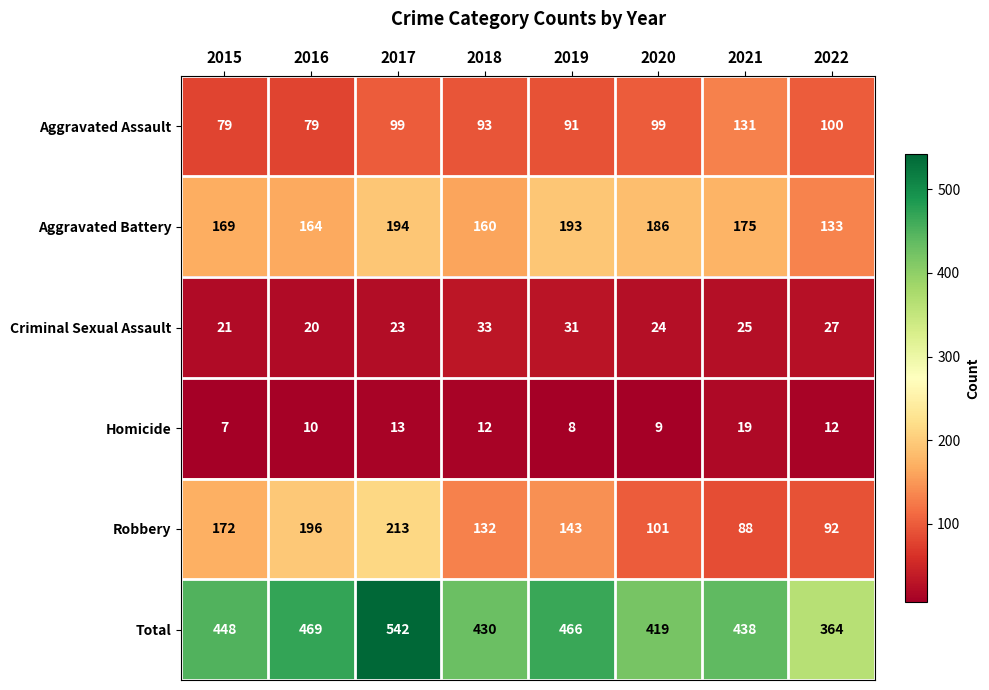

At which label is Criminal Sexual Assault closest to 26?

2021